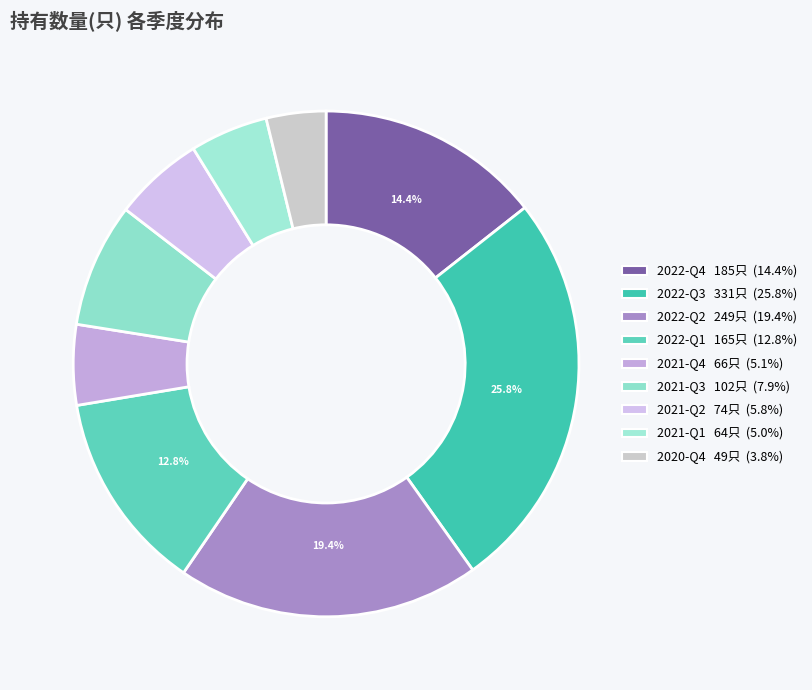

To the nearest percent, what percentage of the pie is 2021-Q3?

8%